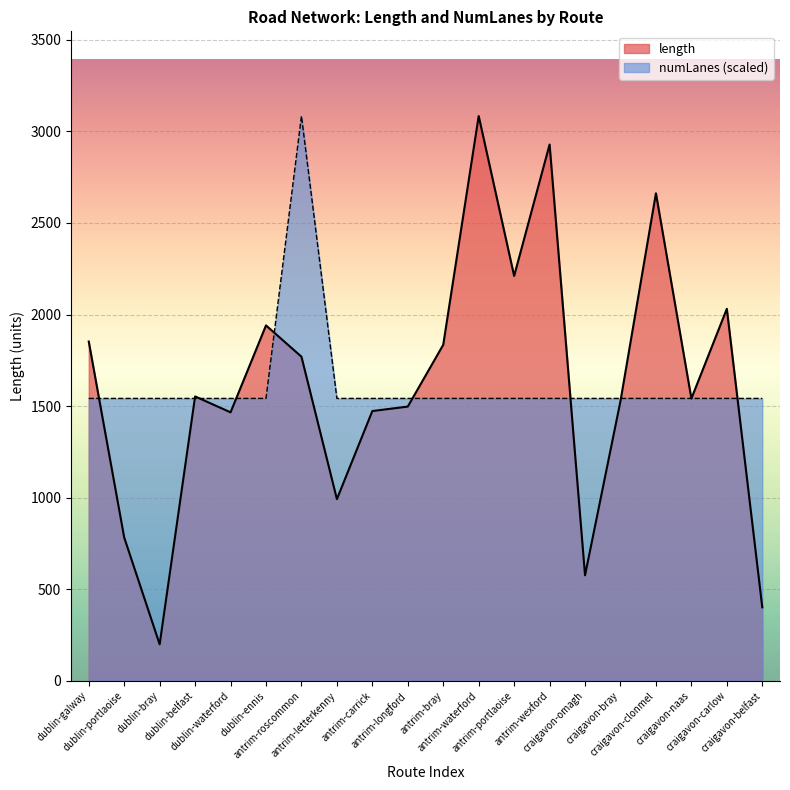

How many series are shown in this chart?

2